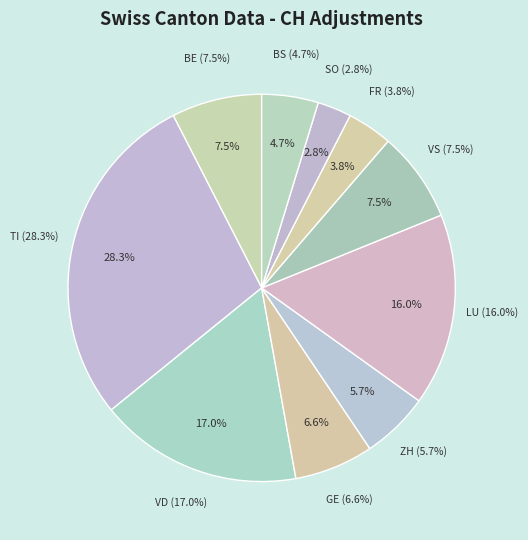

True or false: GL accounts for 0% of the total.

True